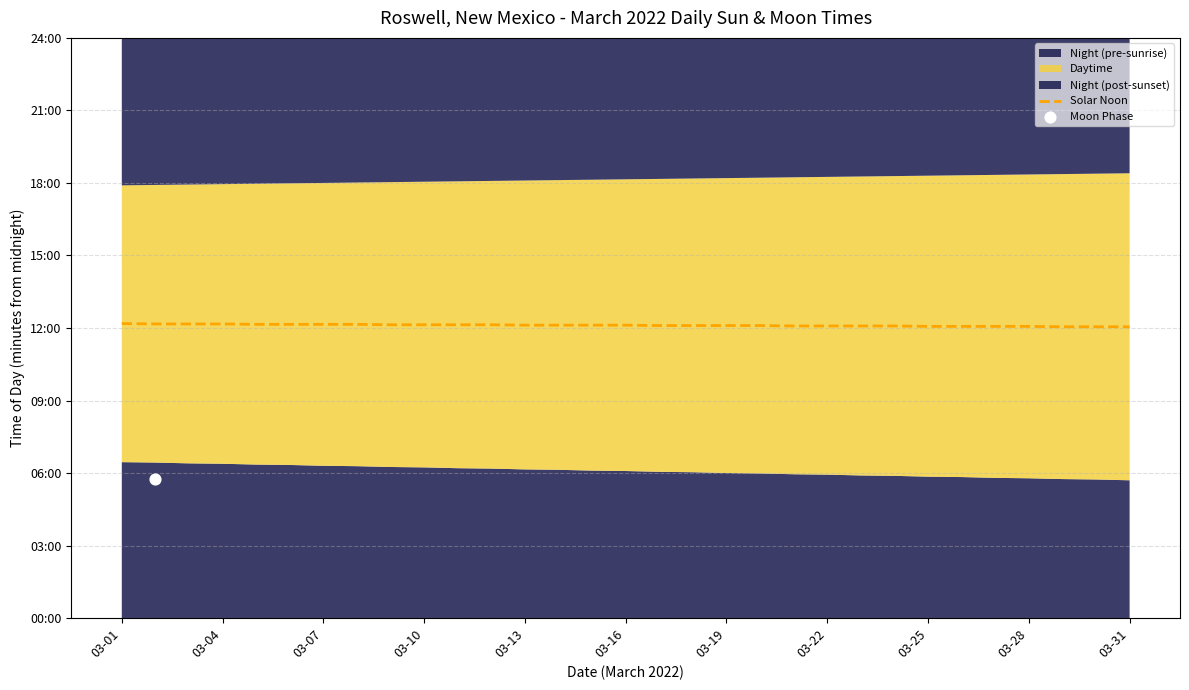

What is the ratio of the value at 29 to the value at 26?

1.0